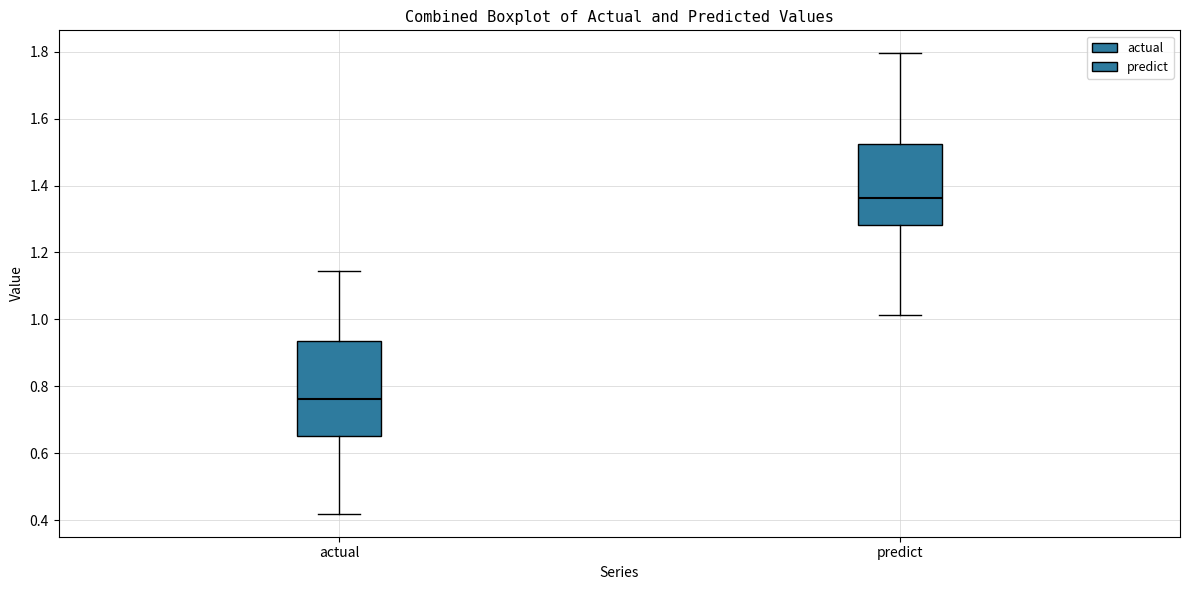

Reading left to right, transcribe this box plot: for each box, give where its median line is, the range the box spans, and where its two whiskers end, as read against the y-axis. The values are not printed on the chart, so give them approximately, as read against the axis.

actual: median 0.76, box 0.66 to 0.94, whiskers 0.42 to 1.14
predict: median 1.36, box 1.28 to 1.52, whiskers 1.02 to 1.80